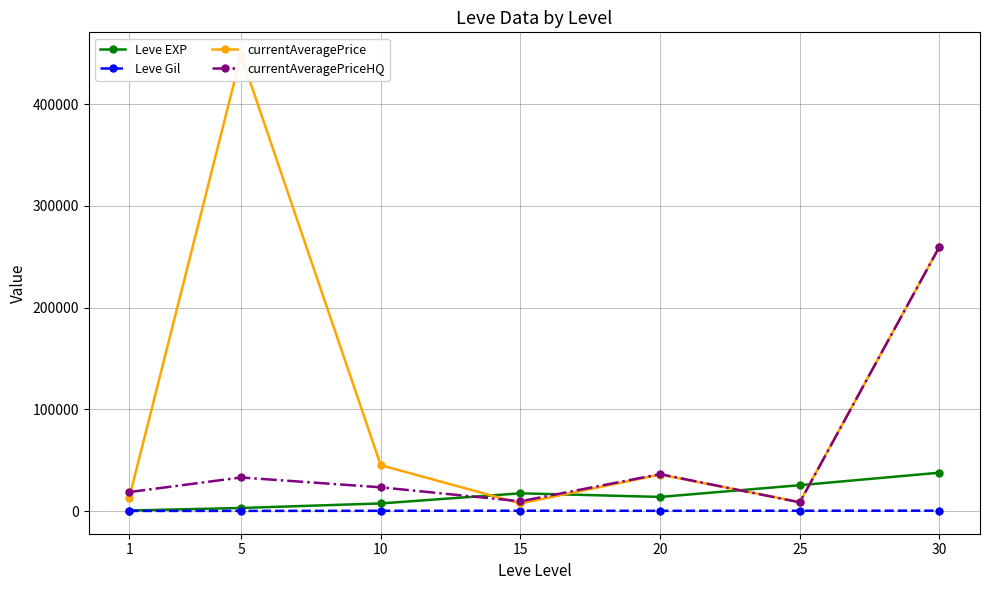

In currentAveragePrice, how many points are lower than both neighbors (excluding endpoints)?

2